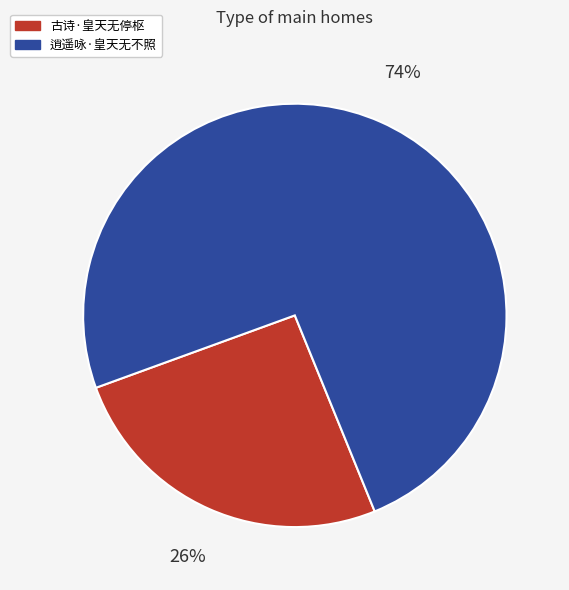

To the nearest percent, what percentage of the pie is 古诗·皇天无停枢?

26%